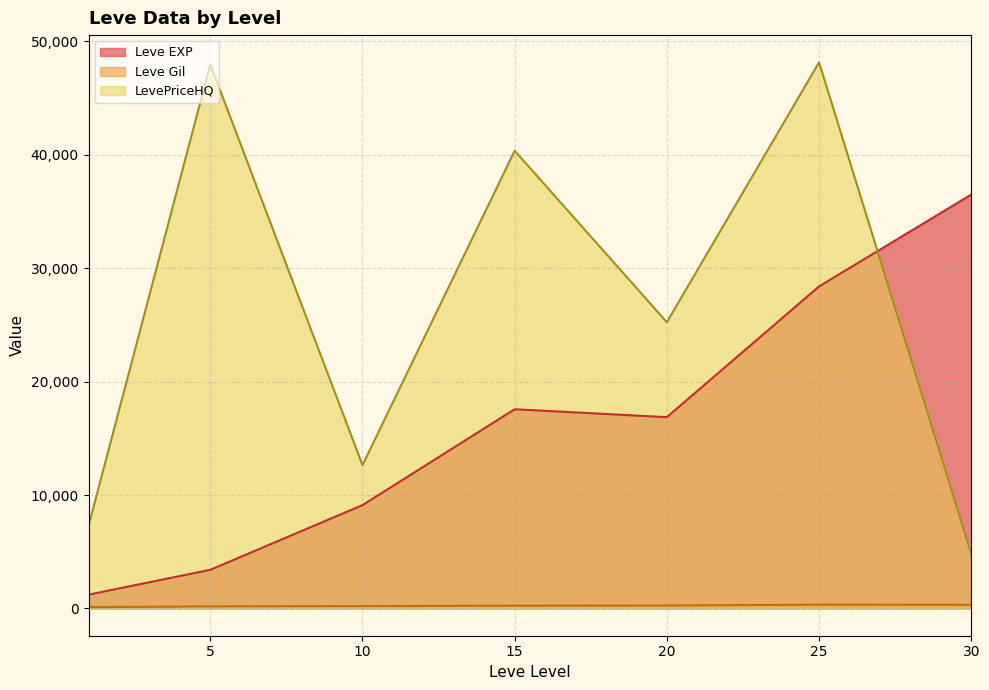

What is the sum of the Leve EXP values at 20 and 15?

34428.3